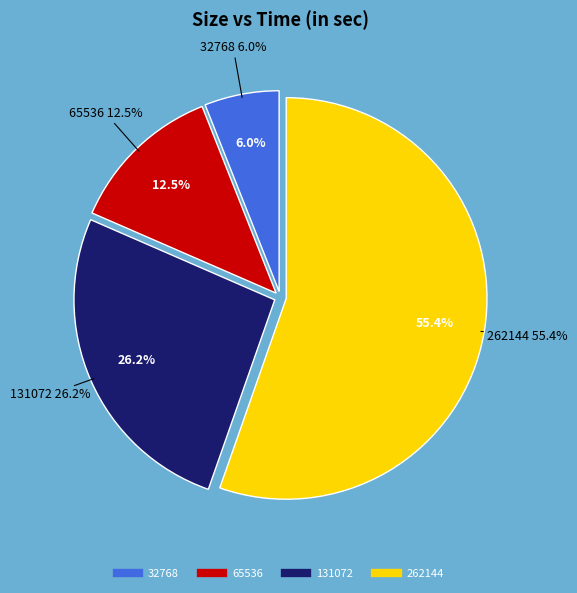

What percentage is the 131072 slice, to the nearest percent?

26%